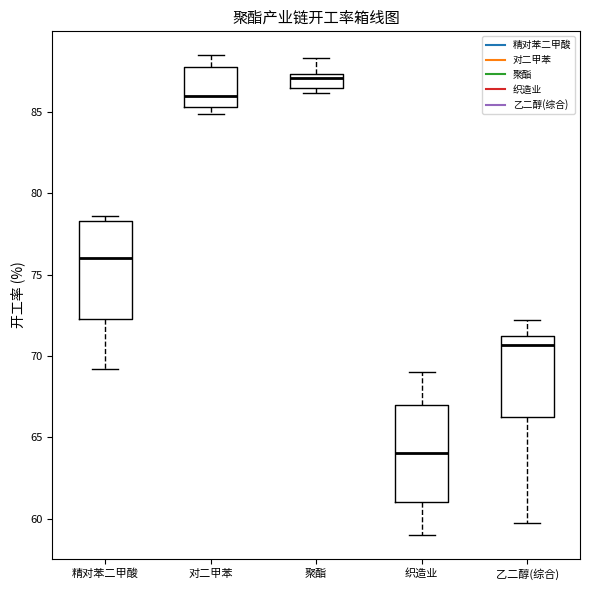

Which box's median line is the lowest?

织造业